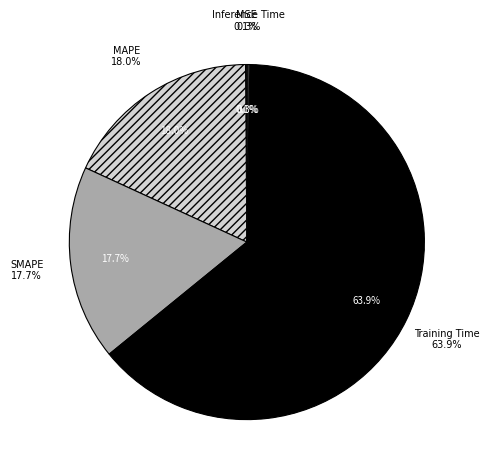

Which slice is the largest?

Training Time